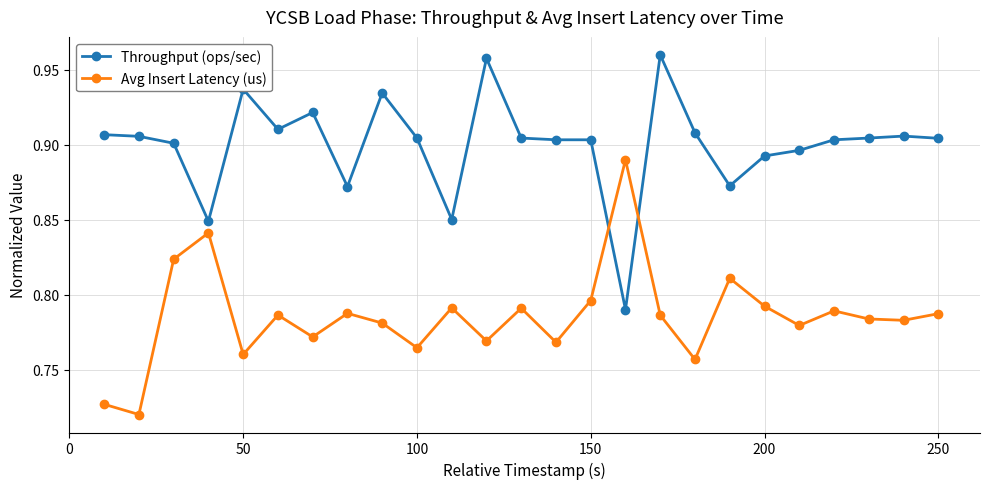

List the series in order of their overall mean, lowest first.

Avg Insert Latency (us), Throughput (ops/sec)